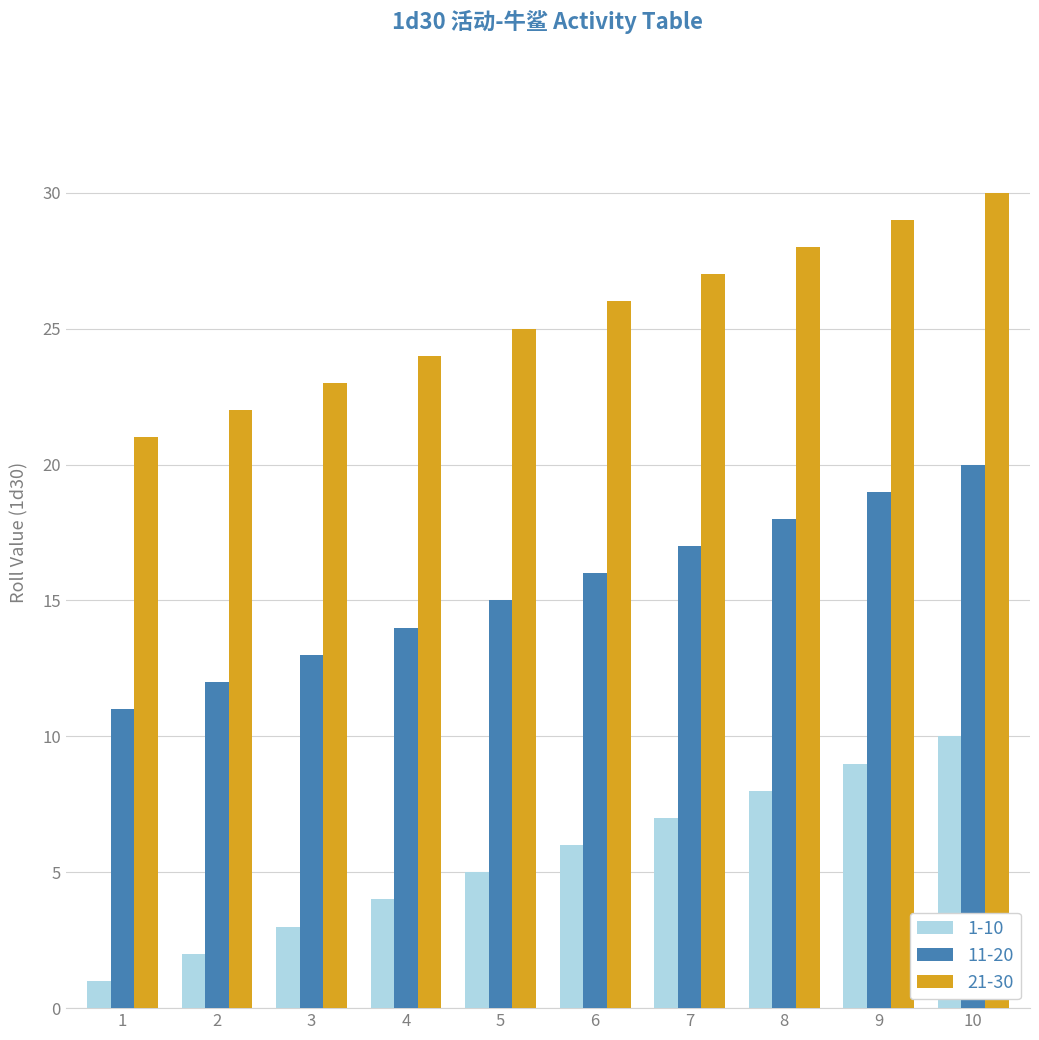

What is the sum of the 21-30 values at 5 and 1?

46